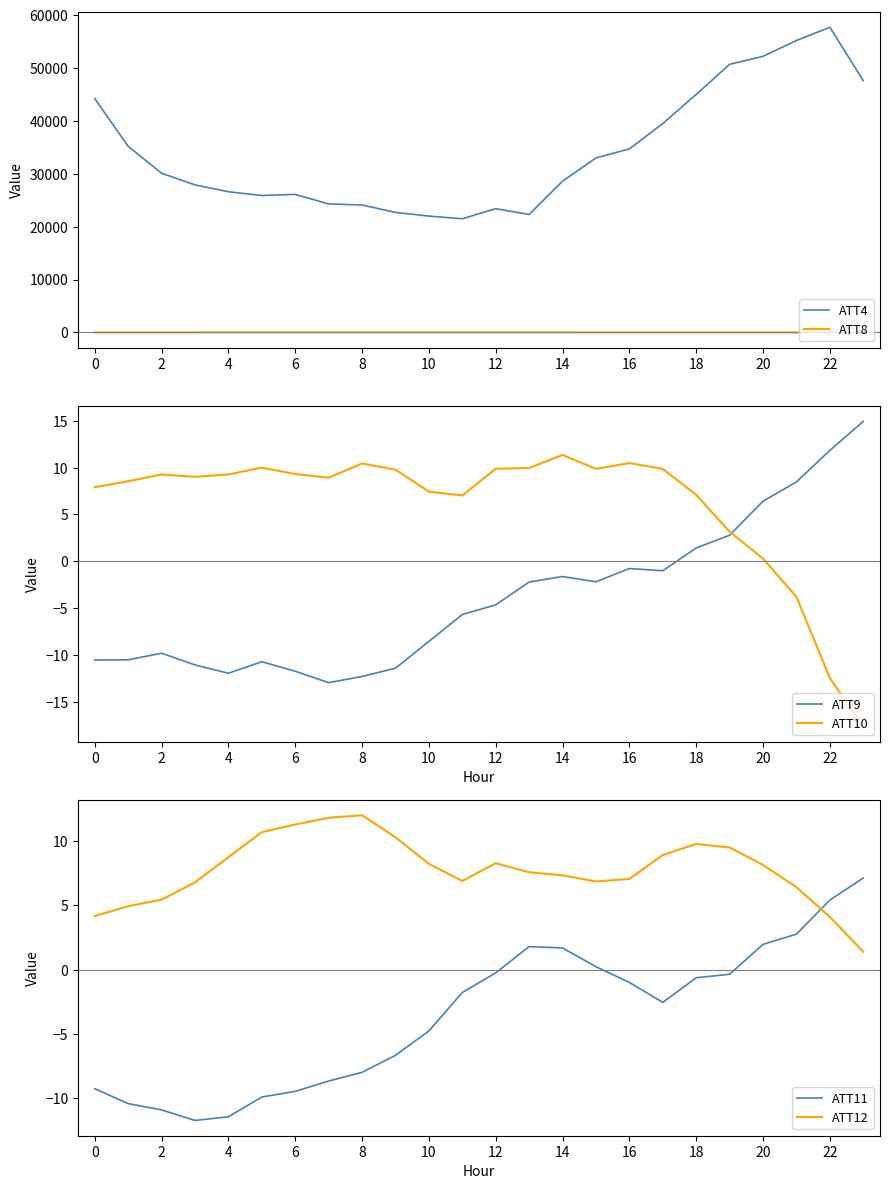

Is the value of ATT9 at 21 greater than the value of ATT4 at 22?

No